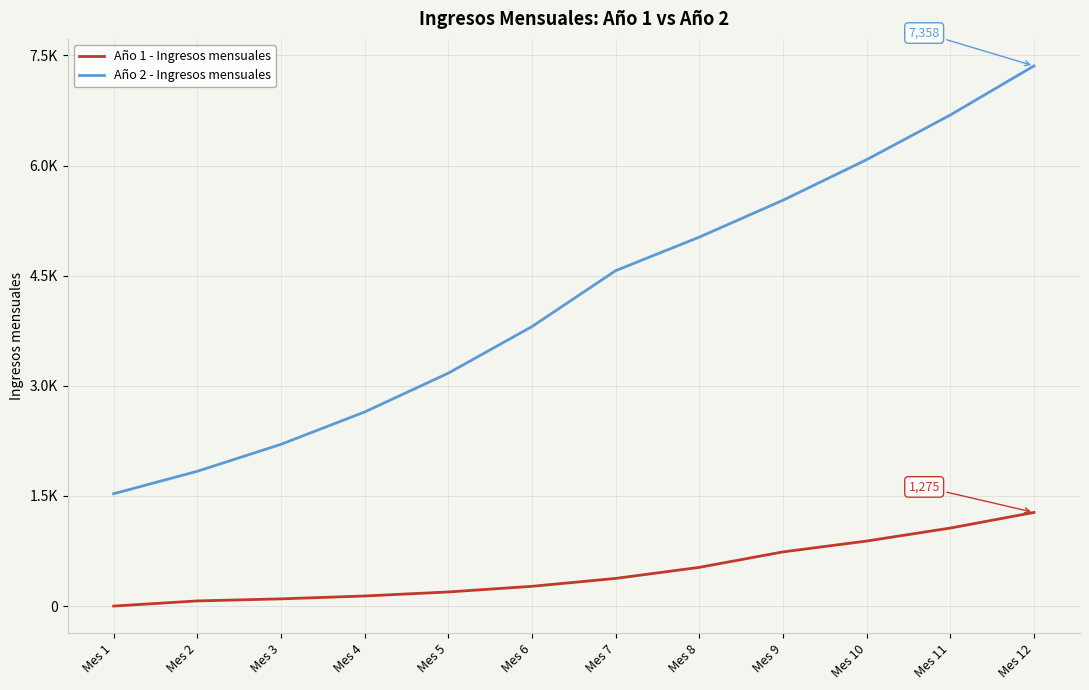

True or false: Año 2 - Ingresos mensuales and Año 1 - Ingresos mensuales cross at least once.

False